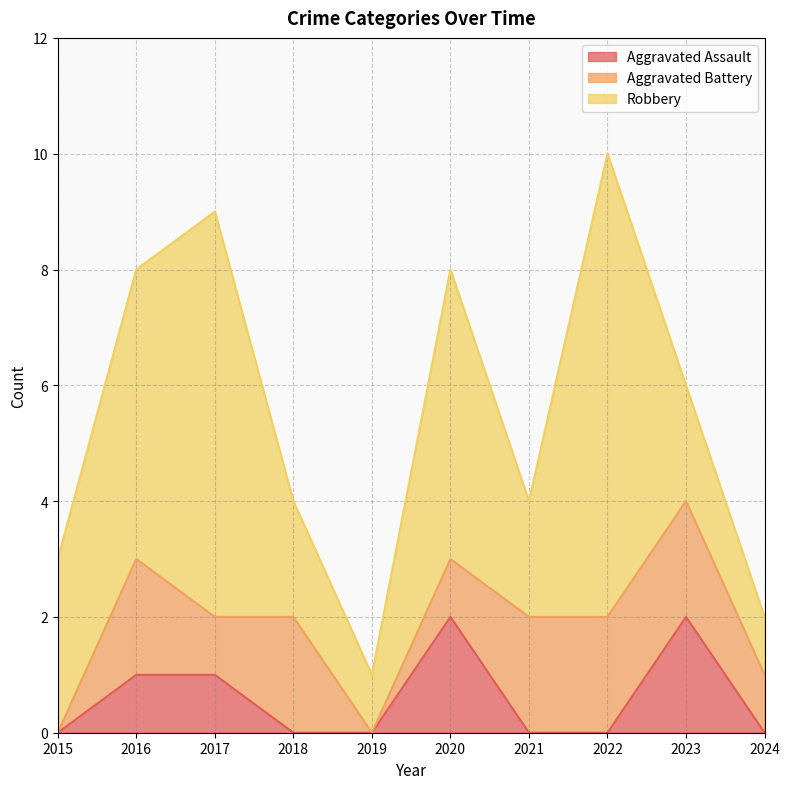

Which series has the largest total across all categories?

Robbery